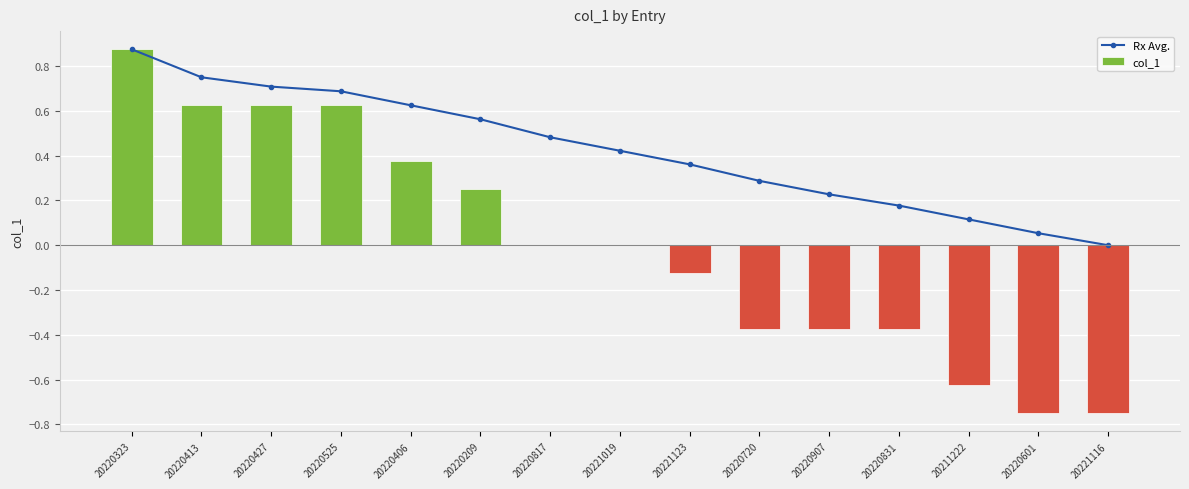

What is the sum of all Rx Avg. values?

6.3